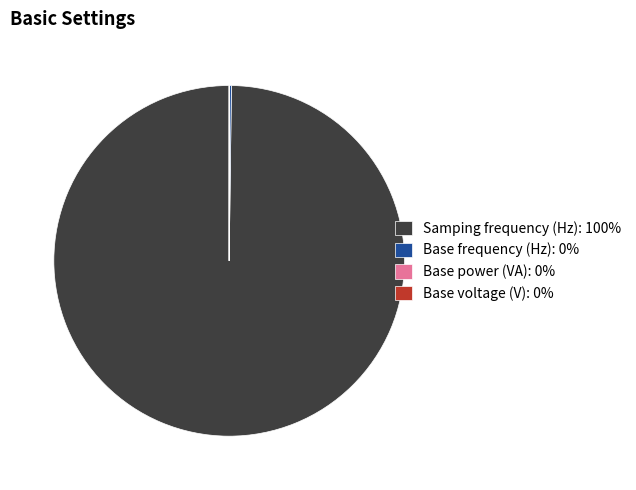

Is there any slice that represents more than half of the pie?

Yes